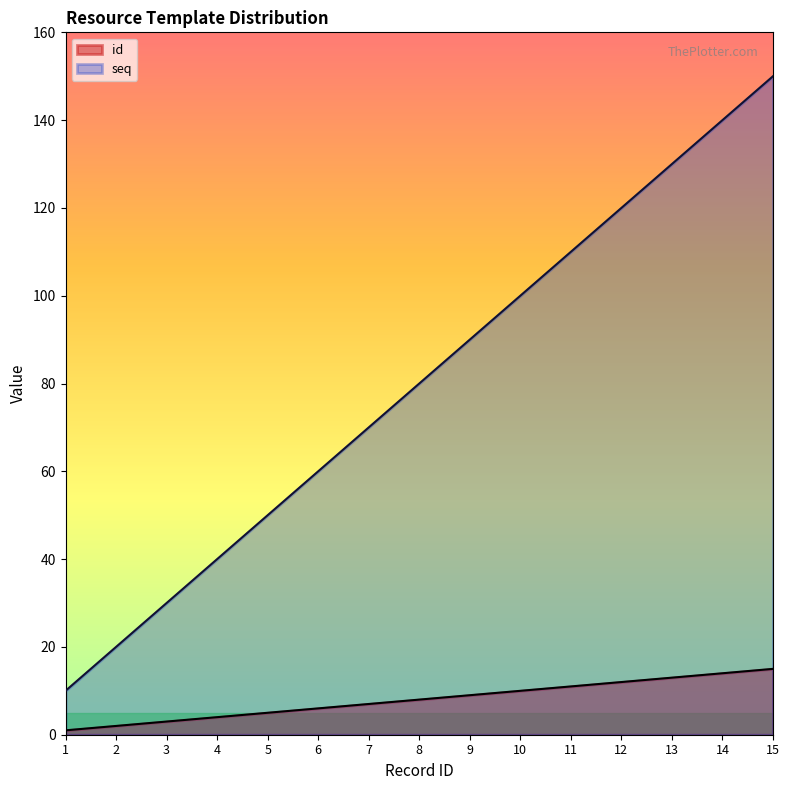

Reading left to right, list all the values displayed in this chart.

id: 1=1	2=2	3=3	4=4	5=5	6=6	7=7	8=8	9=9	10=10	11=11	12=12	13=13	14=14	15=15
seq: 1=10	2=20	3=30	4=40	5=50	6=60	7=70	8=80	9=90	10=100	11=110	12=120	13=130	14=140	15=150